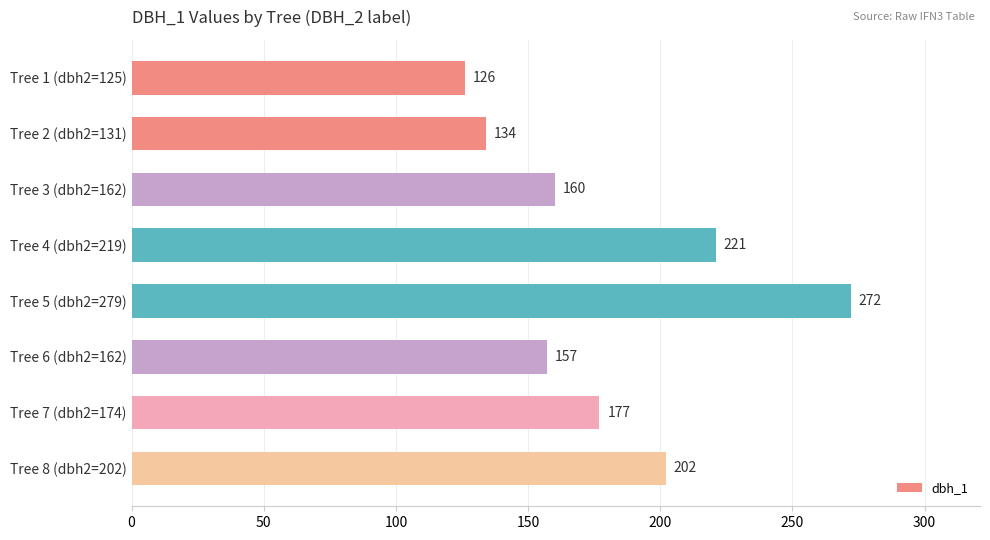

Approximately how many times larger is the value at Tree 8 (dbh2=202) compared to Tree 3 (dbh2=162)?

1.3